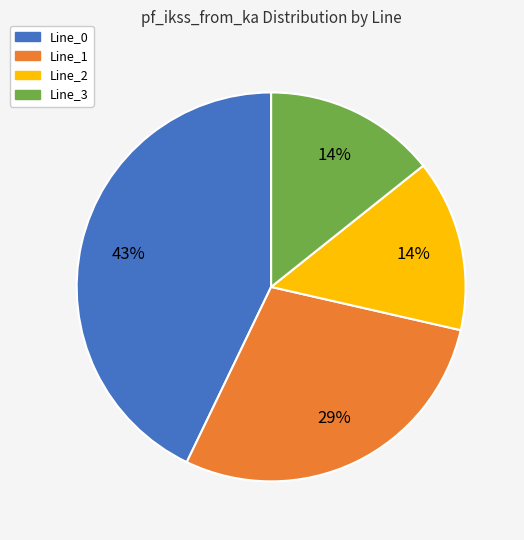

What percentage is the Line_2 slice, to the nearest percent?

14%